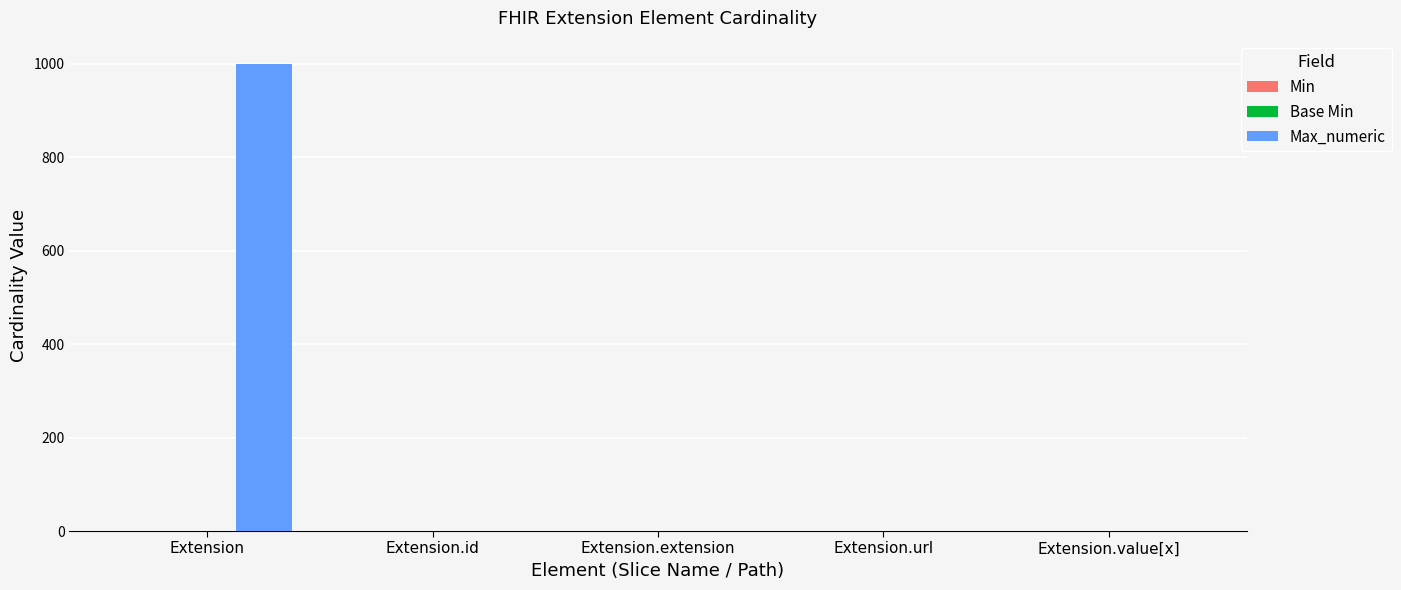

Between Extension and Extension.url, which series saw the biggest shift?

Max_numeric